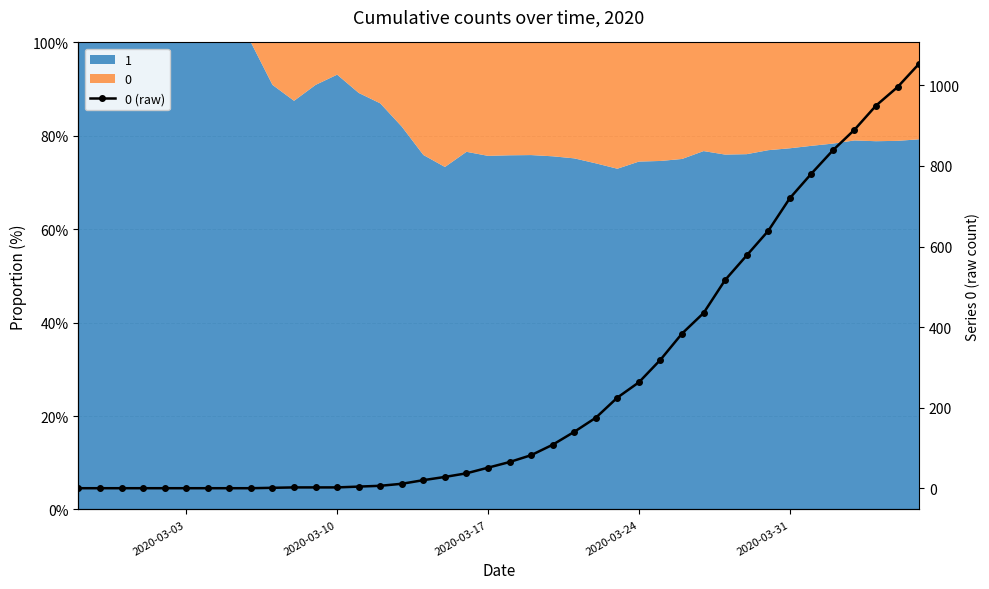

True or false: the data shows 1122 at 2020-03-31.

False